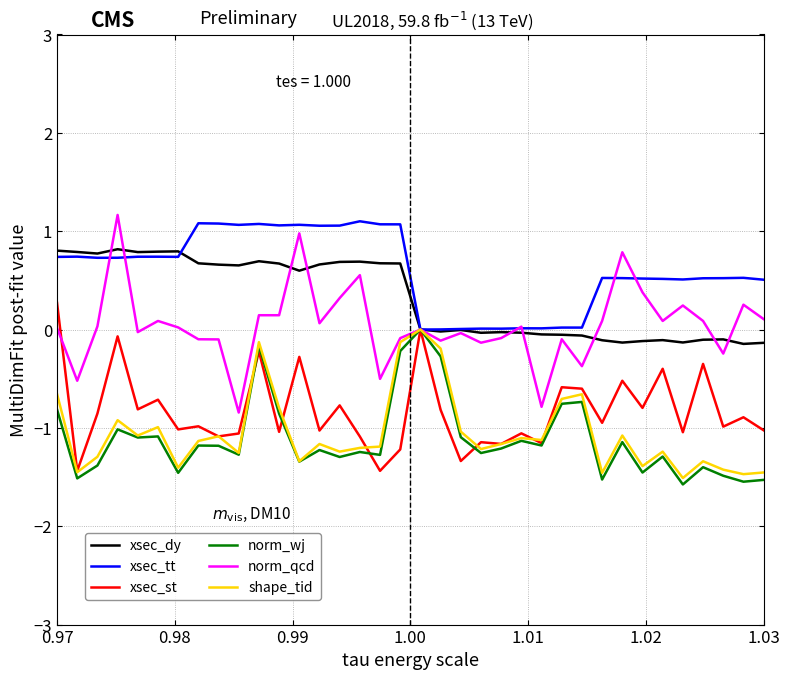

What is the smallest value displayed?

-1.6